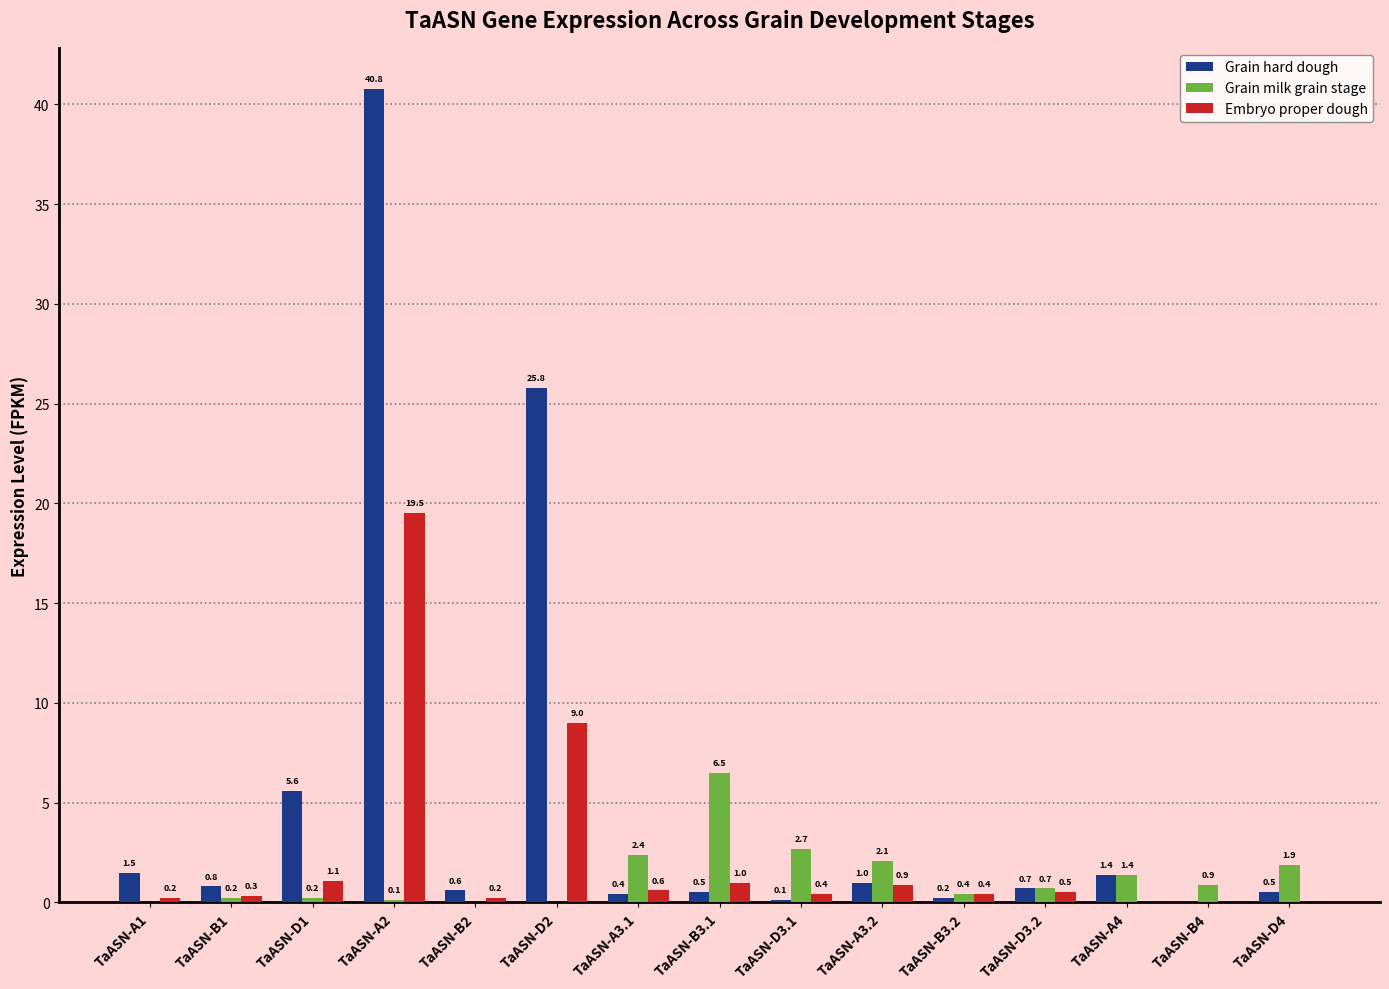

Which series has the largest range (max minus min)?

Grain hard dough